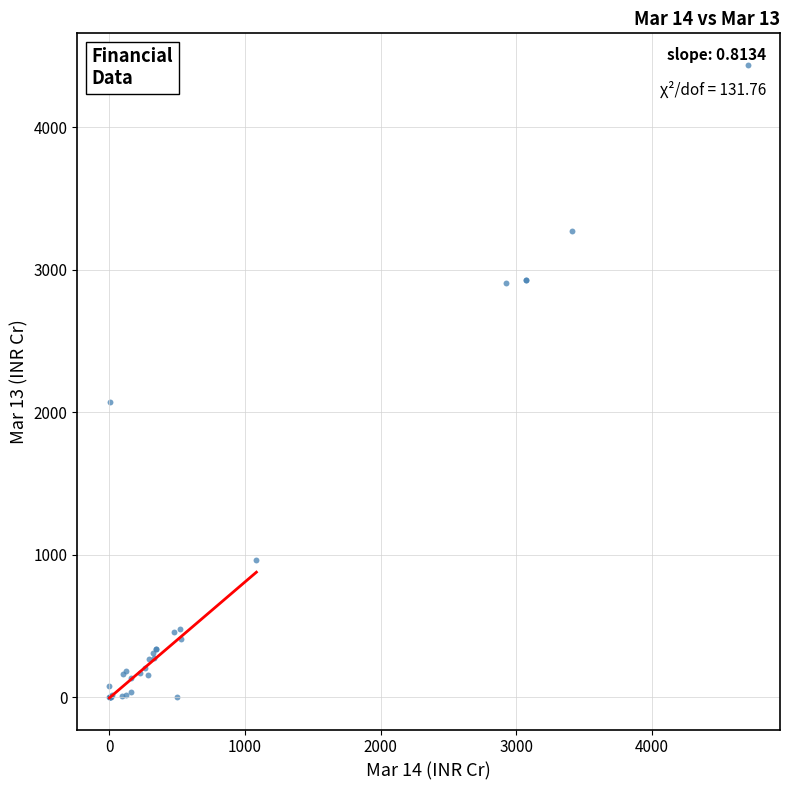

What Y value in the scatter plot is closest to 2217?

2073.8